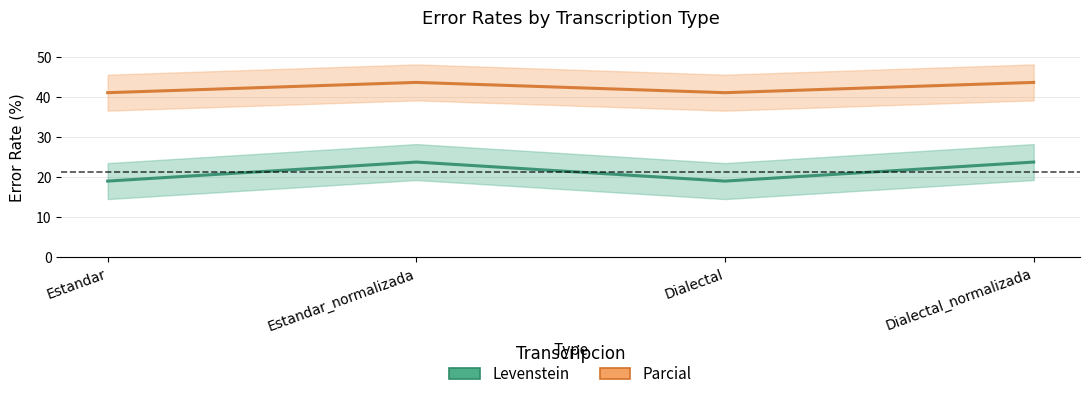

True or false: Levenstein and Parcial cross at least once.

False